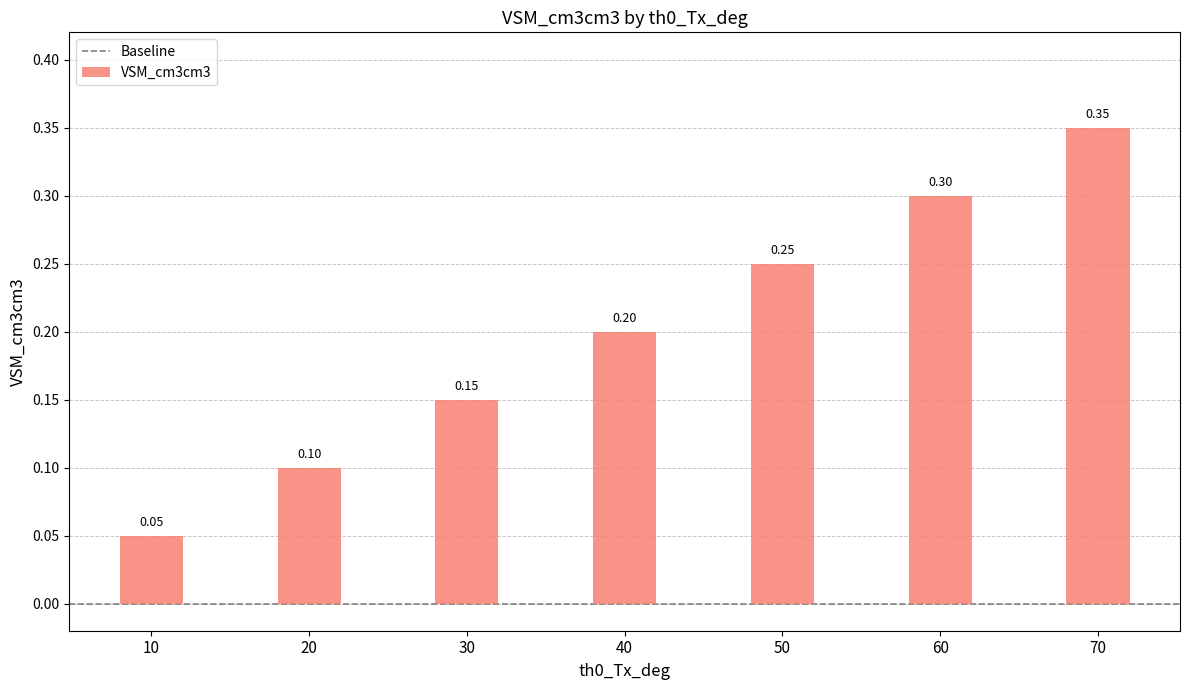

Which category has the lowest value across all series?

10